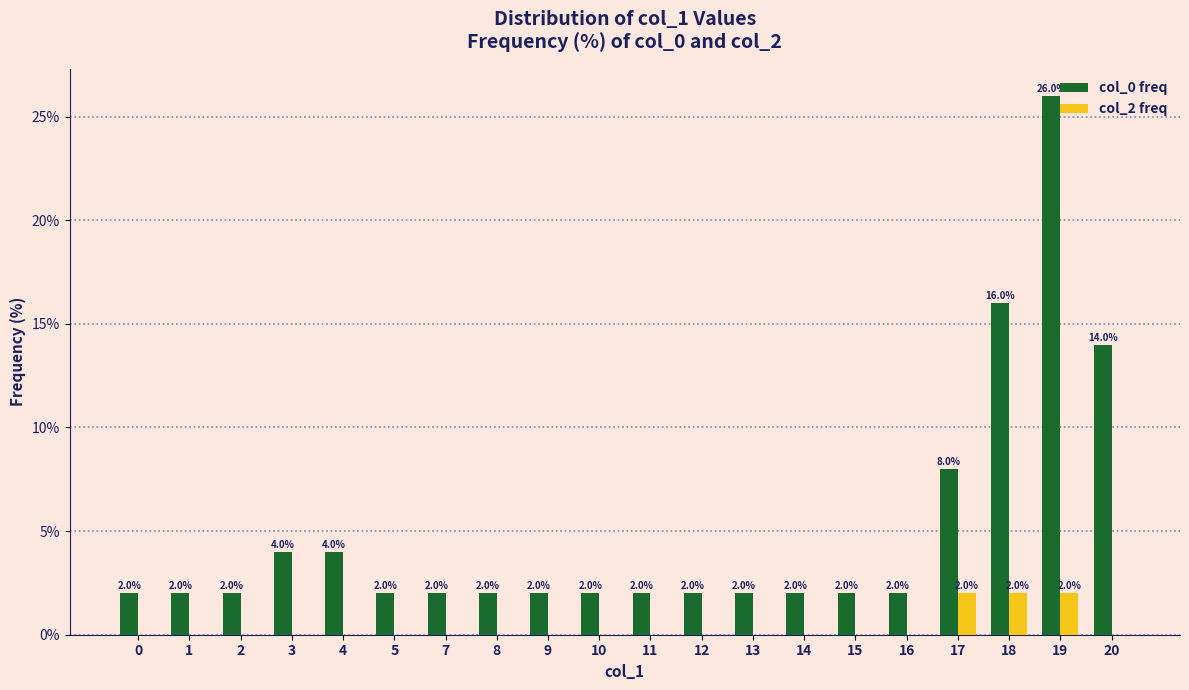

Reading right to left, extract all data points from this chart.

col_0 freq: 14.0	26.0	16.0	8.0	2.0	2.0	2.0	2.0	2.0	2.0	2.0	2.0	2.0	2.0	2.0	4.0	4.0	2.0	2.0	2.0
col_2 freq: 0.0	2.0	2.0	2.0	0.0	0.0	0.0	0.0	0.0	0.0	0.0	0.0	0.0	0.0	0.0	0.0	0.0	0.0	0.0	0.0